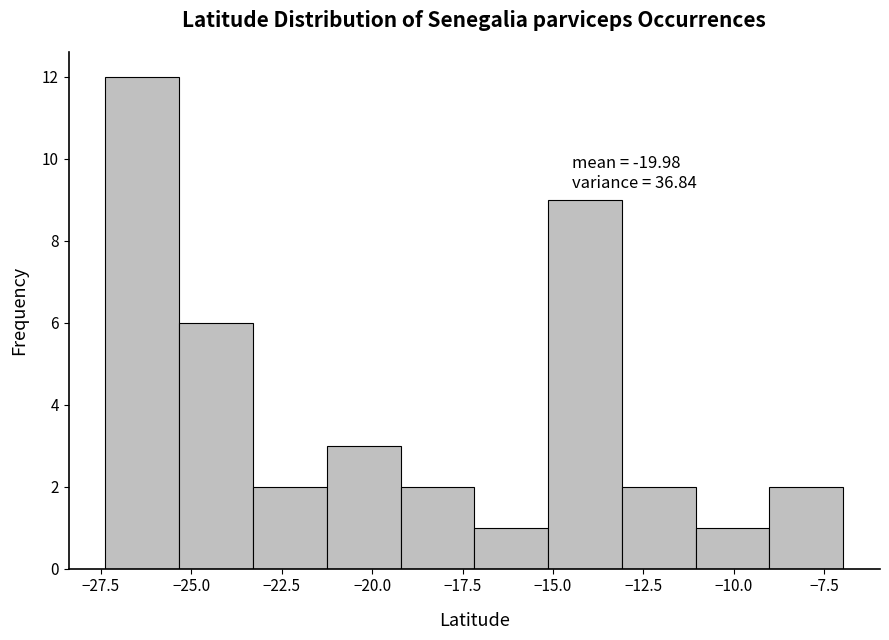

Over which range of the x-axis is the bar tallest?

-27.5 to -25.5